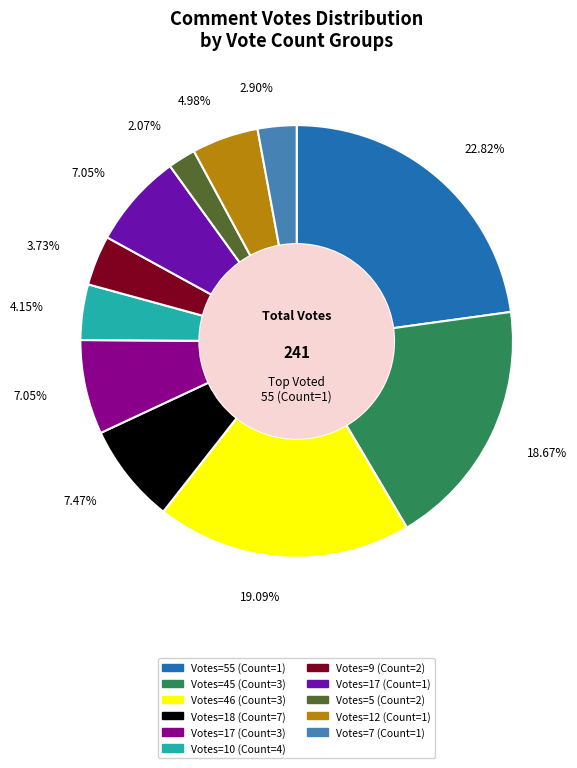

How many slices are in this pie chart?

11